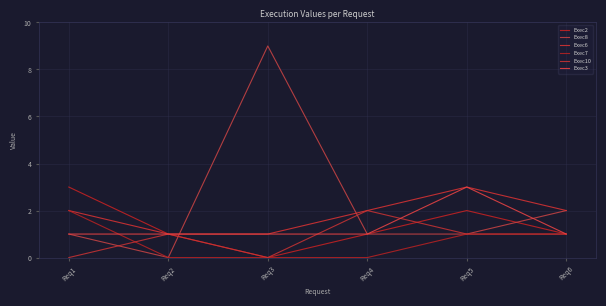

How many lines are shown in the chart?

6